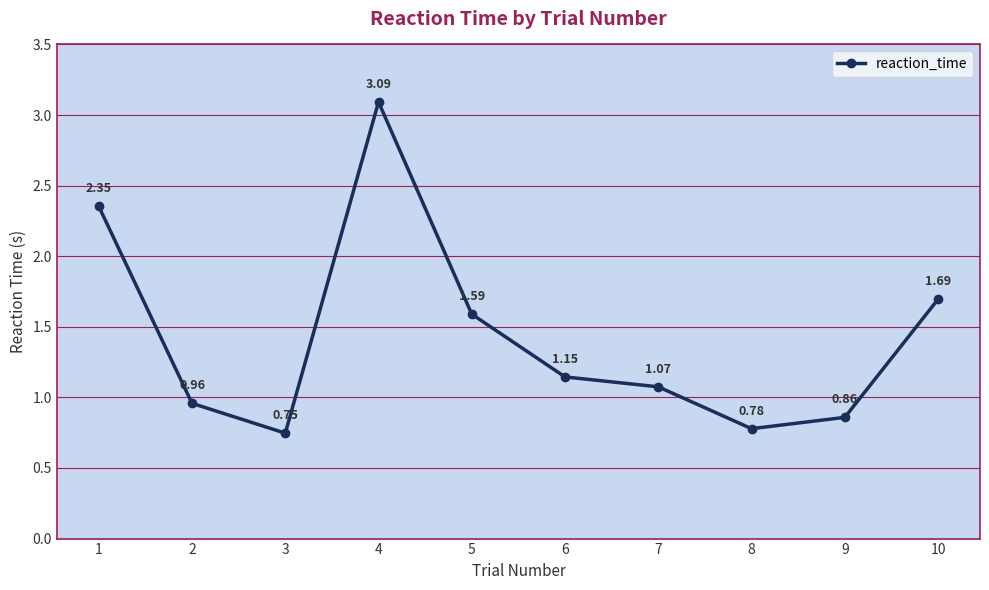

Approximately how many times larger is the value at 8 compared to 5?

0.5